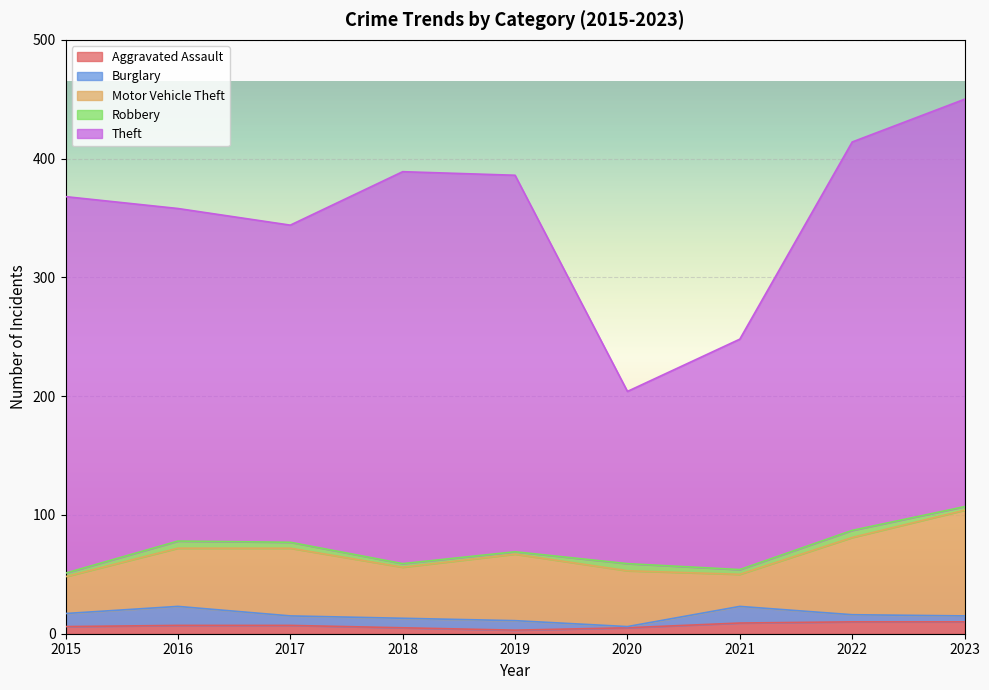

What is the difference between the highest and lowest values at 2019?

315